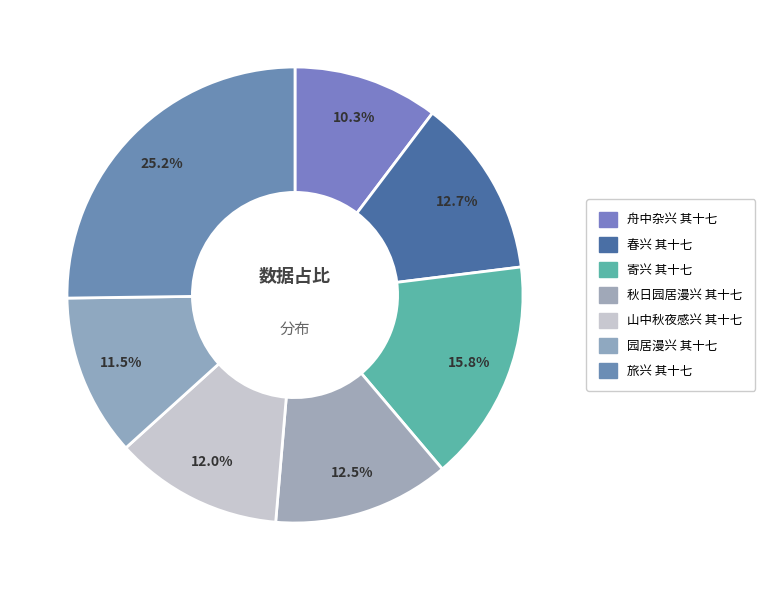

Count the number of slices in the pie.

7